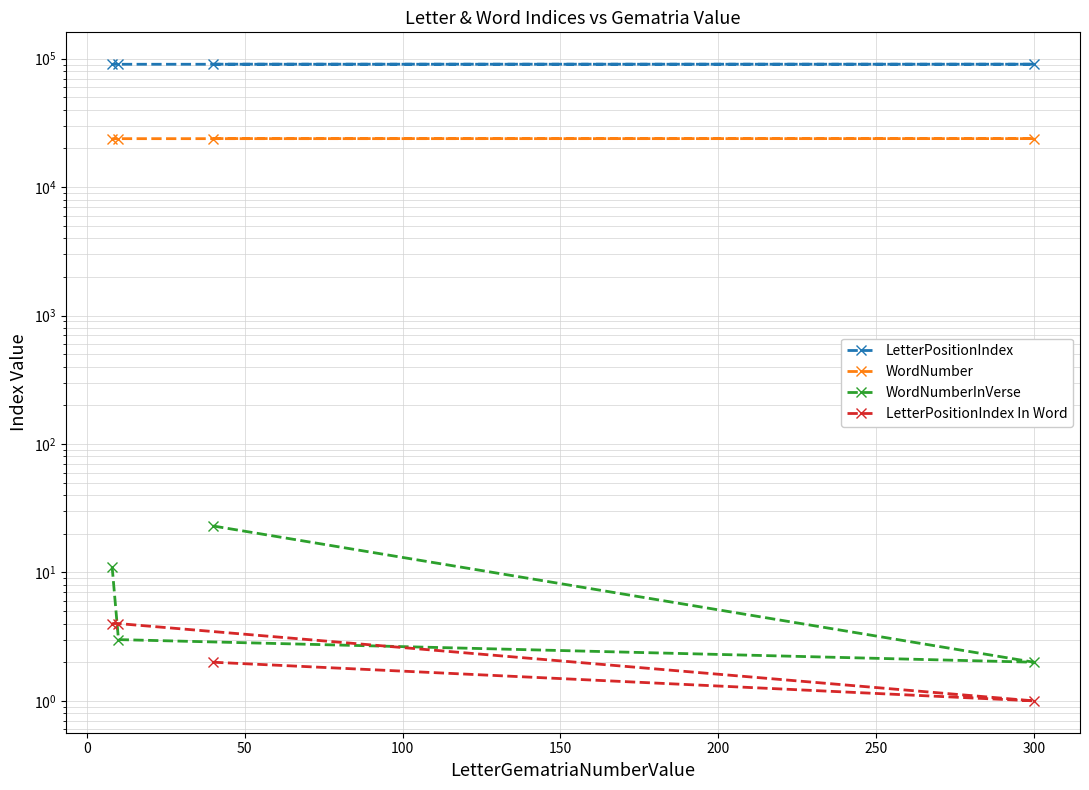

What value does the LetterPositionIndex In Word series have at 50?

4